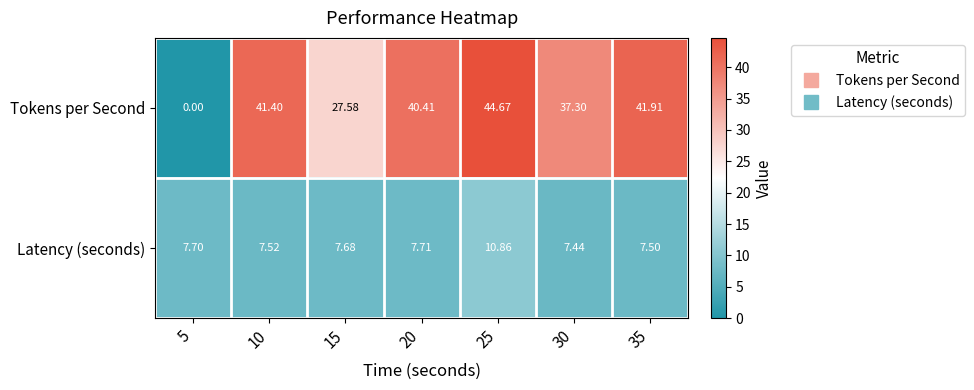

Rank the series at 35 from highest to lowest value.

Tokens per Second, Latency (seconds)